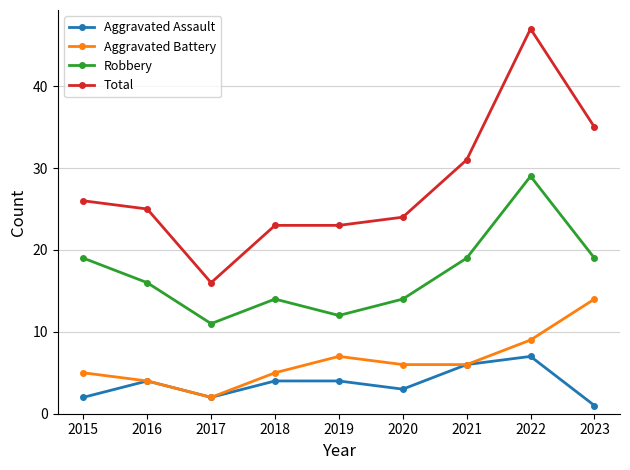

What is the spread (max minus min) of values at 2023?

34